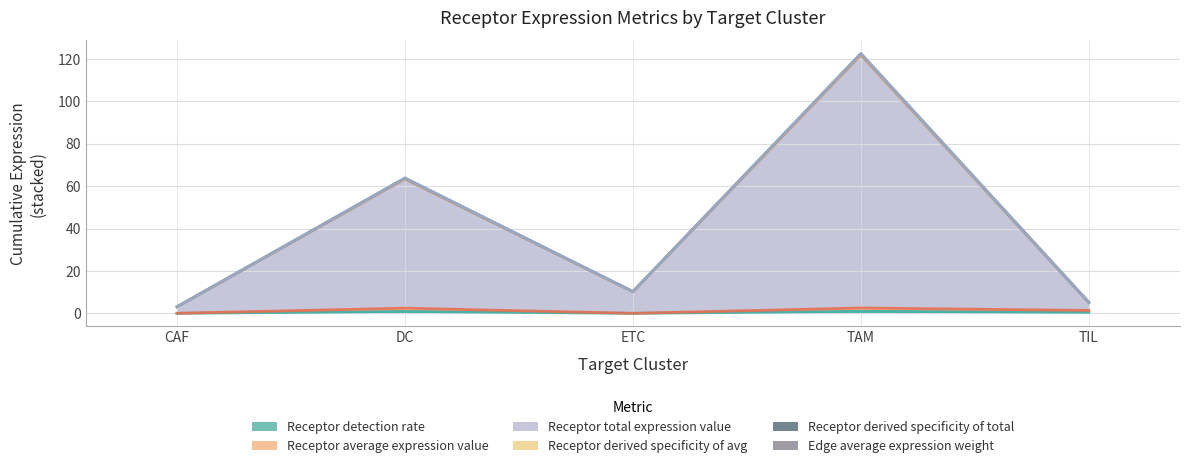

What is the value of the Receptor detection rate point at the 2nd from the left?

0.9